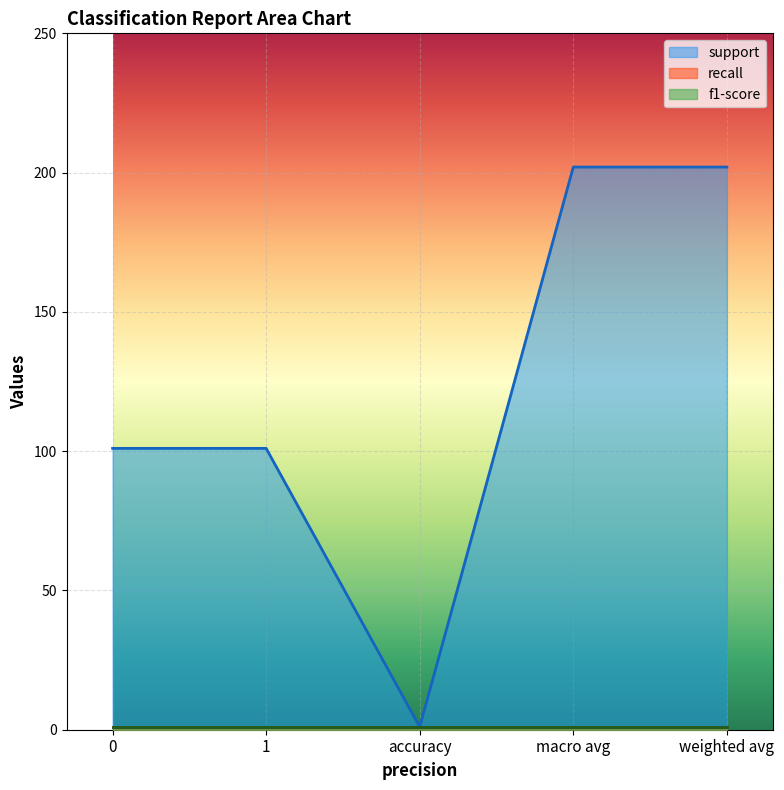

Reading left to right, transcribe all the data shown in this chart.

support: 0=101	1=101	accuracy=1	macro avg=202	weighted avg=202
recall: 0=1	1=1	accuracy=1	macro avg=1	weighted avg=1
f1-score: 0=1	1=1	accuracy=1	macro avg=1	weighted avg=1